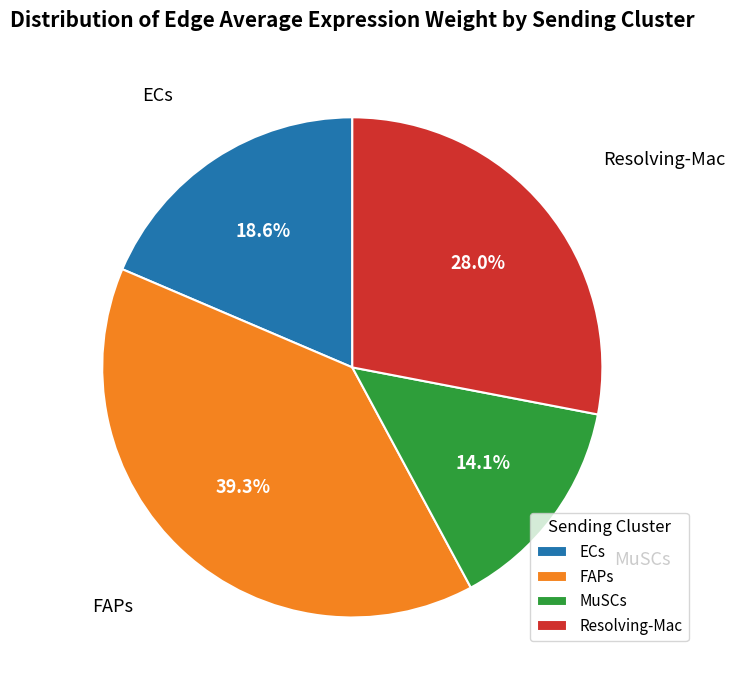

Between Resolving-Mac and ECs, which is larger?

Resolving-Mac